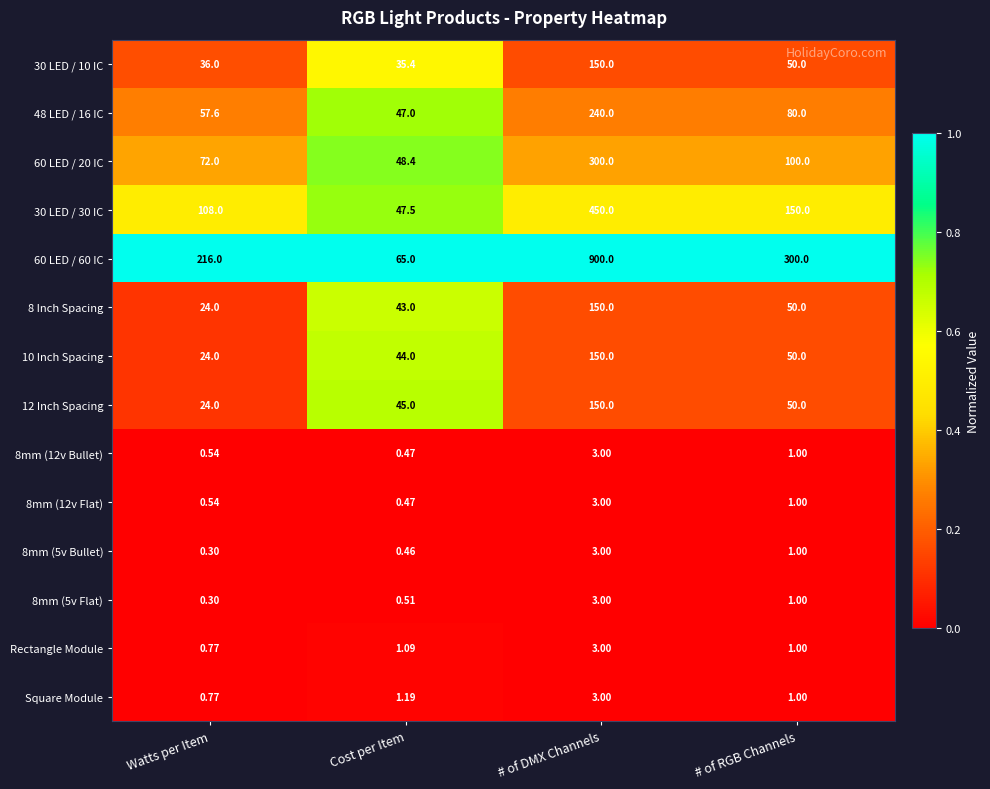

Which category has the highest value in the 30 LED / 10 IC series?

# of DMX Channels